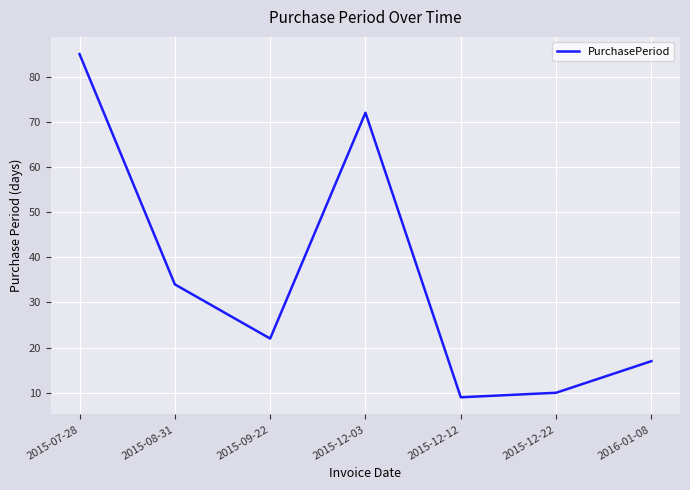

At which category does the data reach its first local peak?

2015-12-03